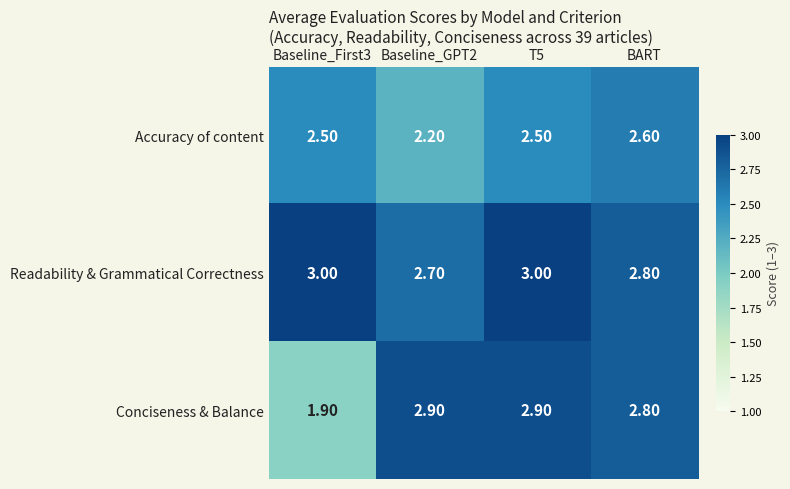

At Baseline_First3, list the series in order from smallest to largest.

Conciseness & Balance, Accuracy of content, Readability & Grammatical Correctness